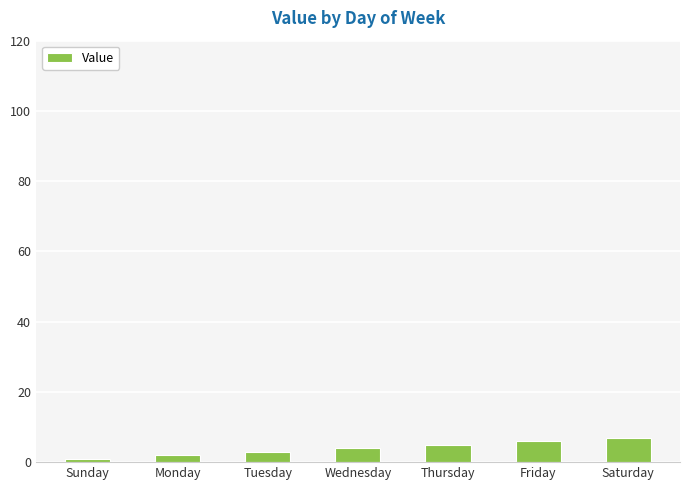

List the labels in order of value, largest first.

Saturday, Friday, Thursday, Wednesday, Tuesday, Monday, Sunday